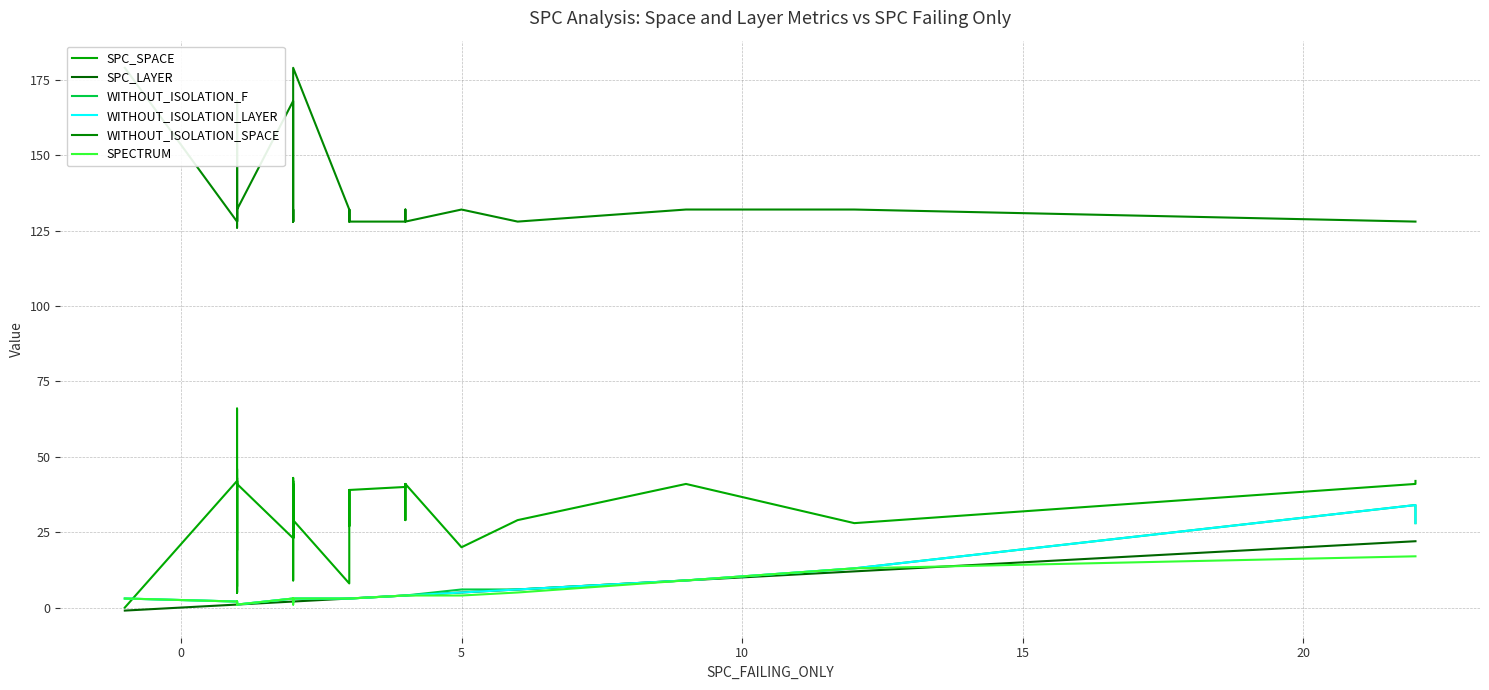

What is the label of the 36th point from the right?

15